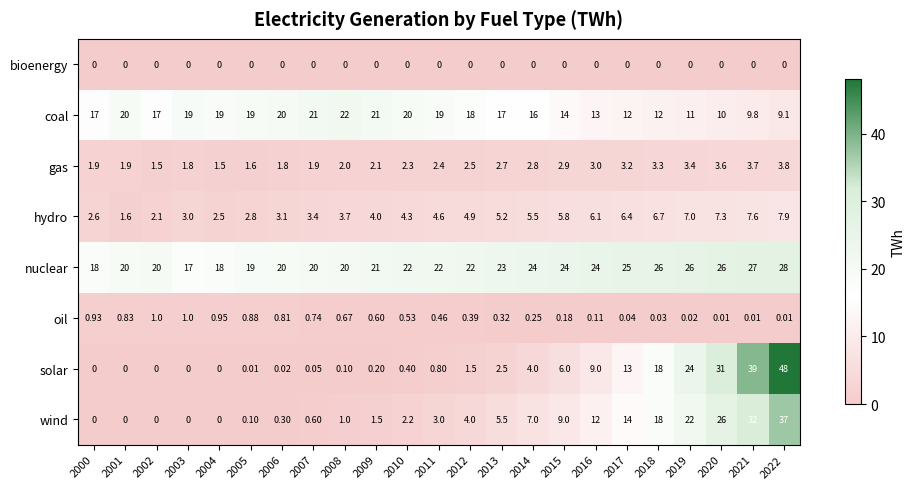

At 2011, list the series in order from smallest to largest.

bioenergy, oil, solar, gas, wind, hydro, coal, nuclear